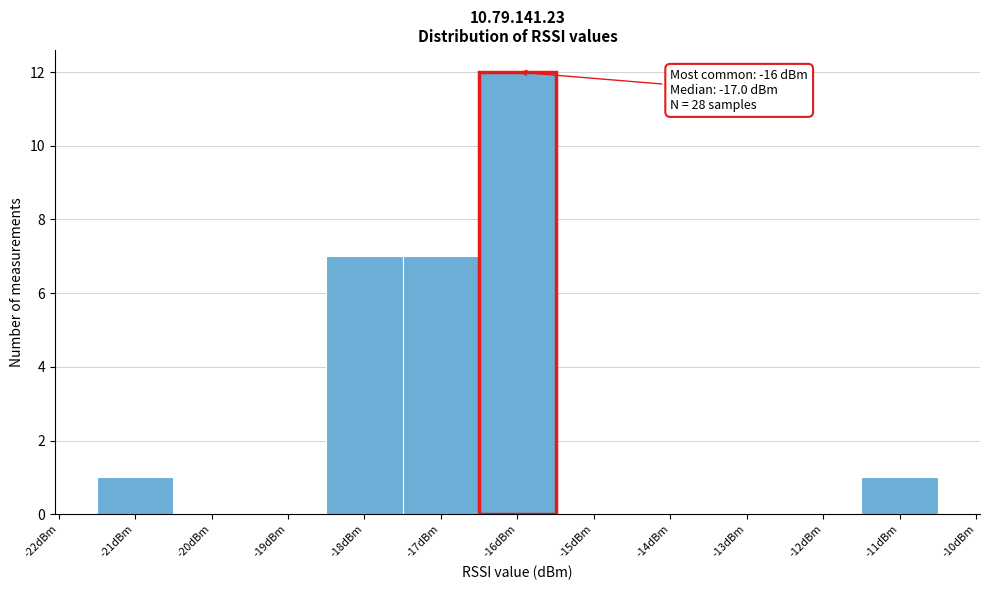

Over which range of the x-axis is the bar tallest?

-16.5 to -15.5